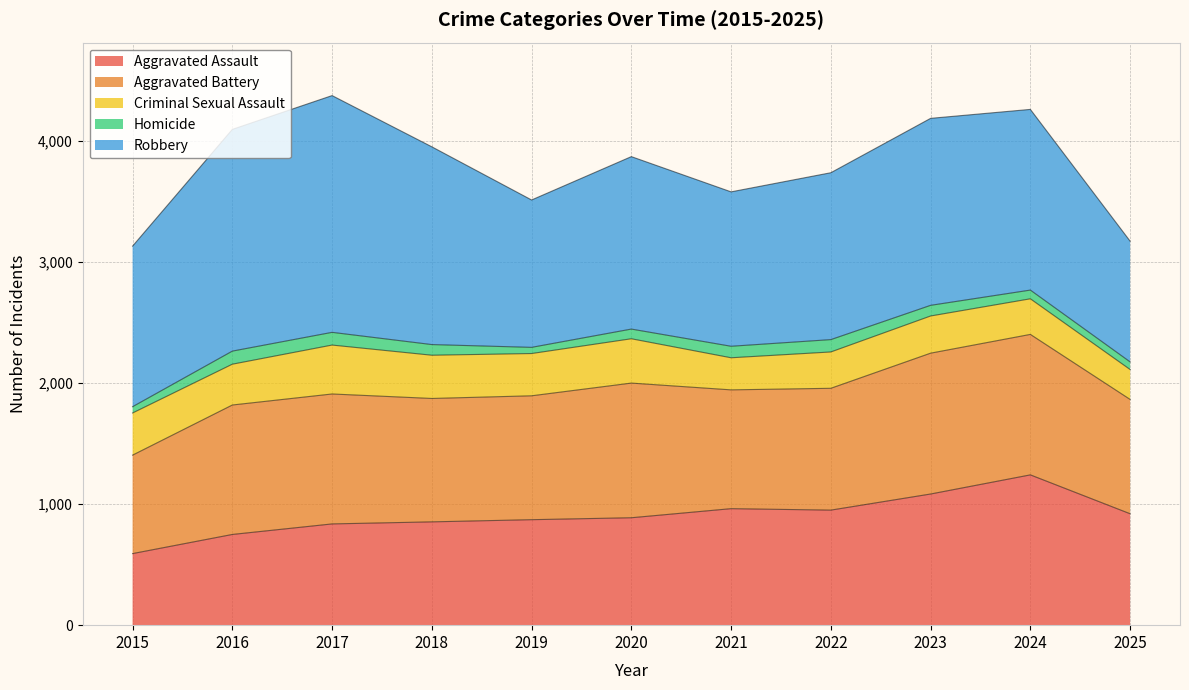

Between 2020 and 2024, which series saw the biggest shift?

Aggravated Assault